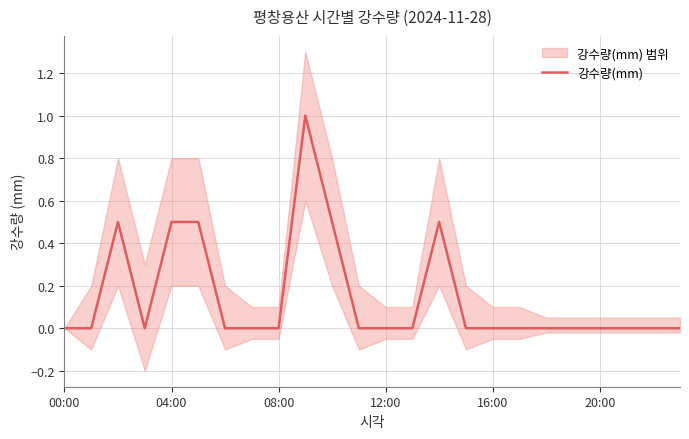

Which has a higher value, 7 or 17?

7